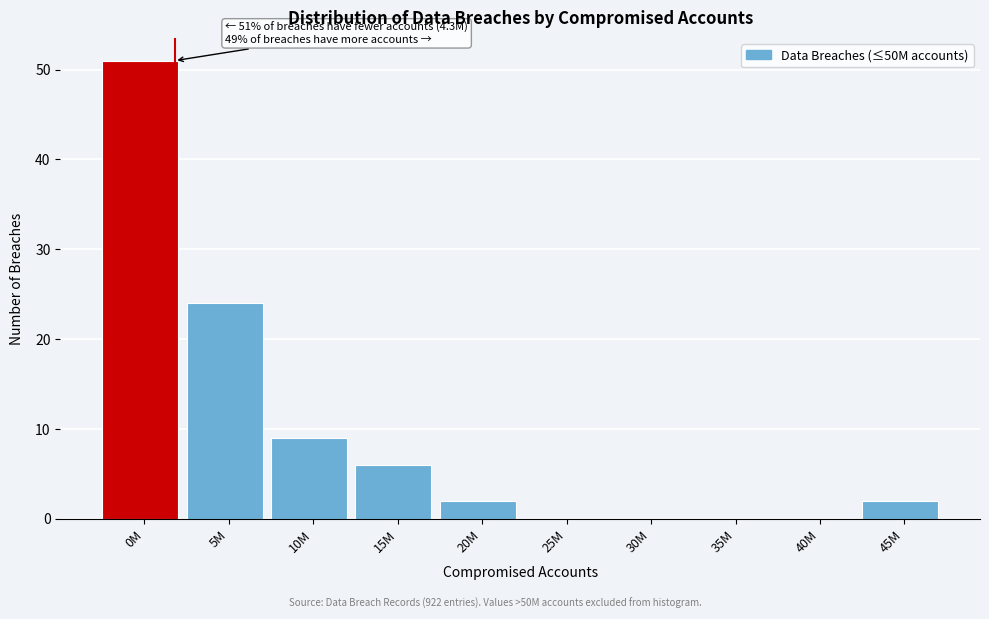

Reading left to right, transcribe all the data shown in this chart.

0M=51	5M=24	10M=9	15M=6	20M=2	25M=0	30M=0	35M=0	40M=0	45M=2